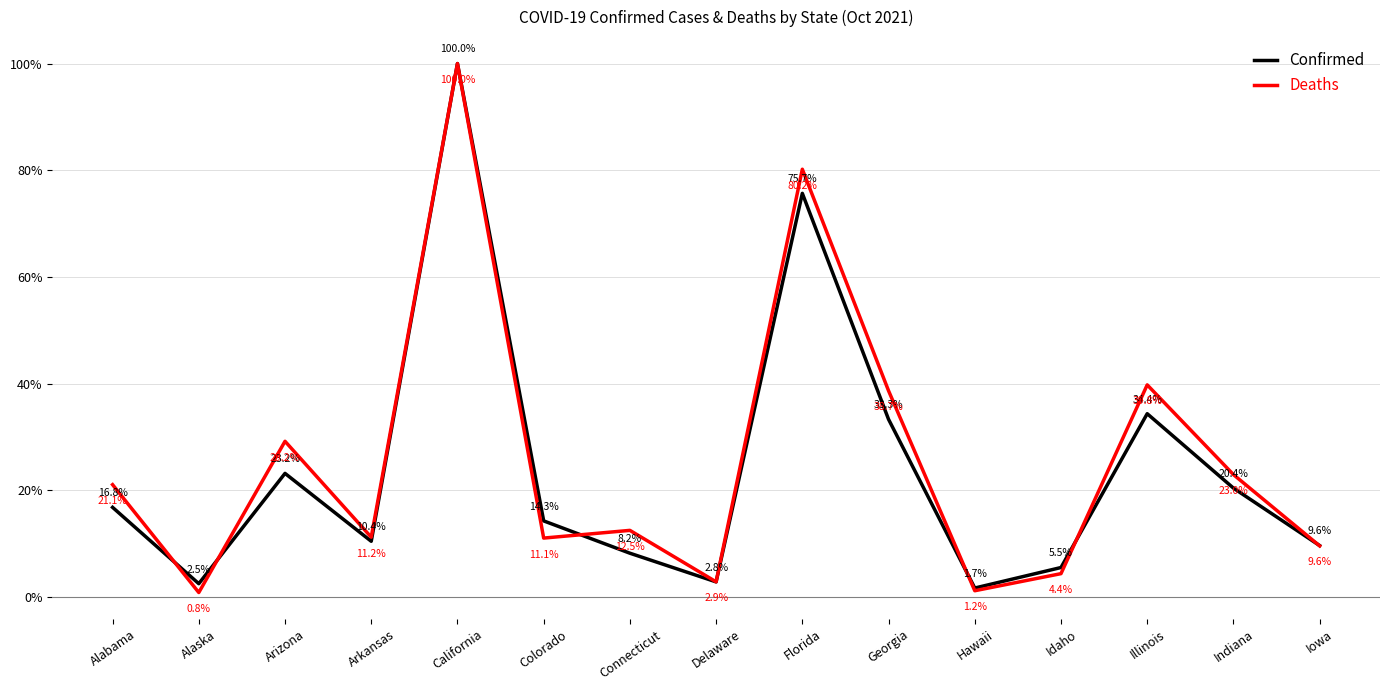

Which label corresponds to the smallest value in the chart?

Alaska